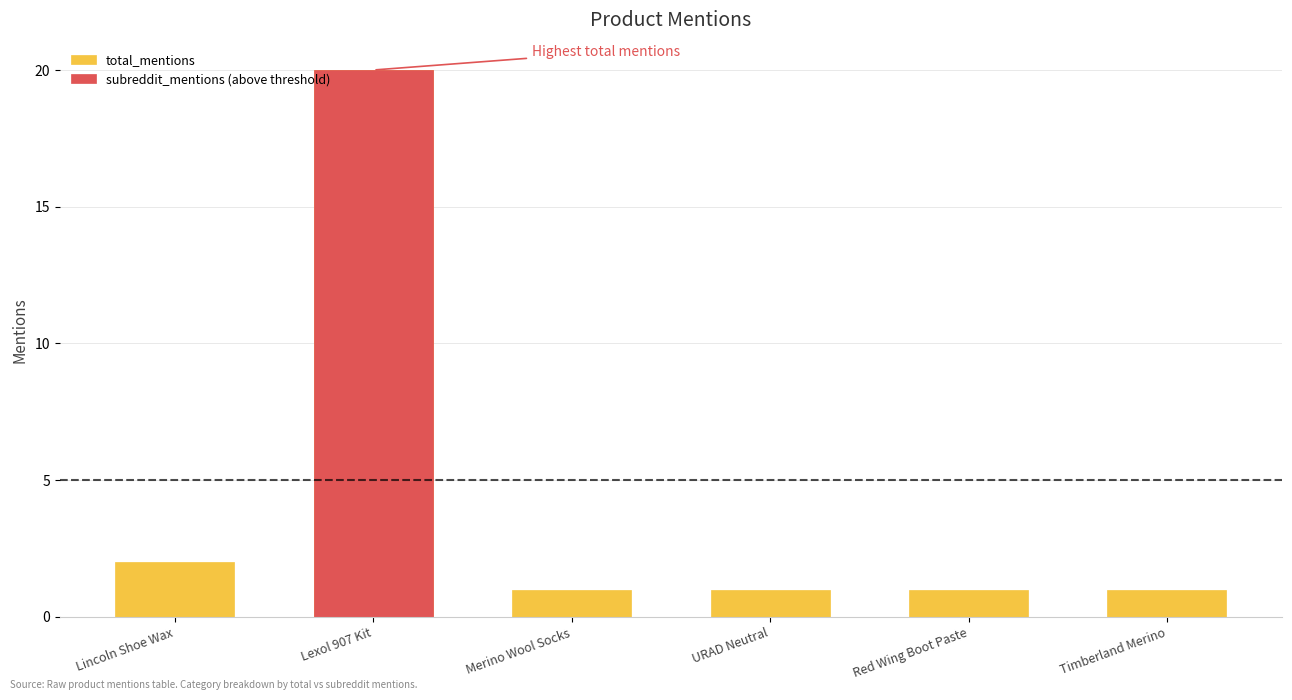

What value does the total_mentions series have at Red Wing Boot Paste?

1.0